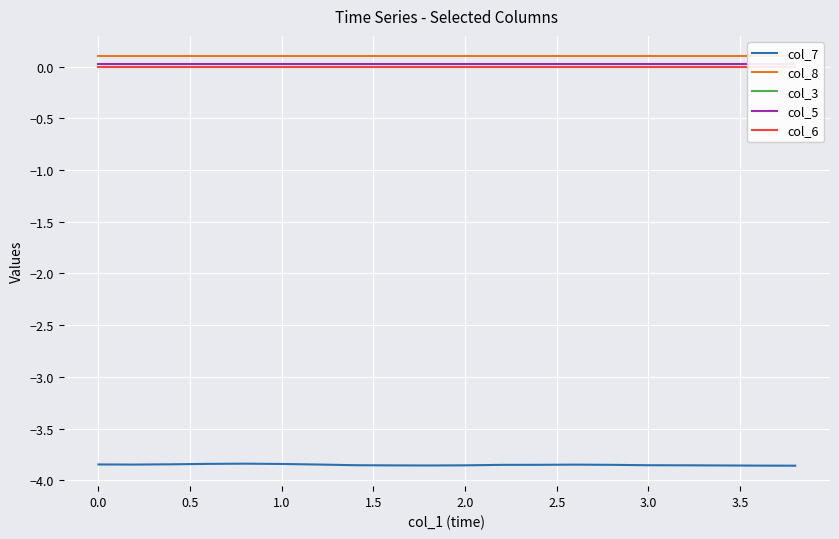

How many distinct data groups are displayed?

5